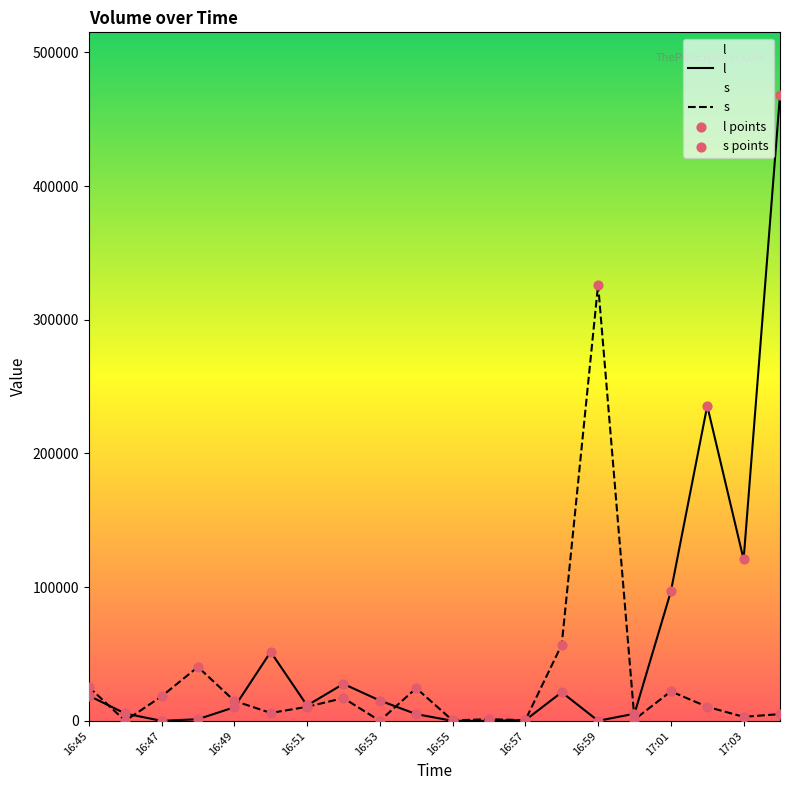

Which series has the largest total across all categories?

l